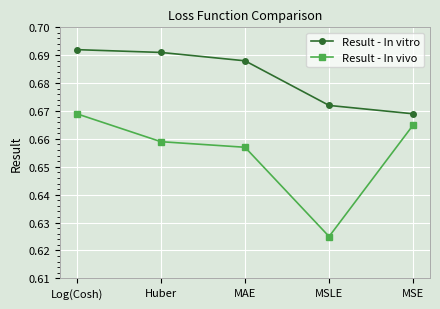

Which category has the lowest value across all series?

MSLE